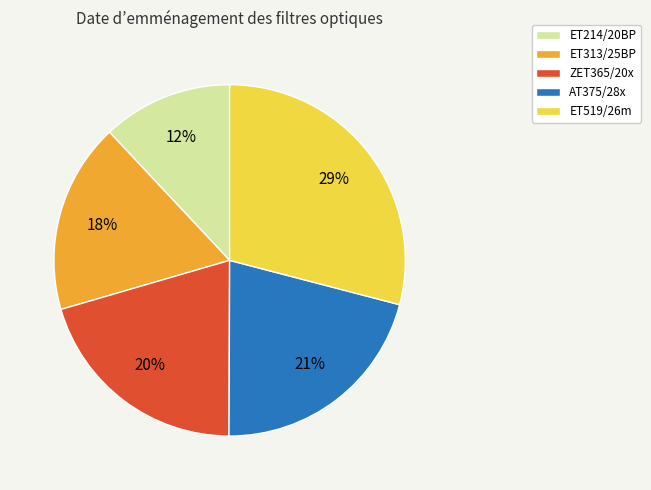

Count the number of slices in the pie.

5